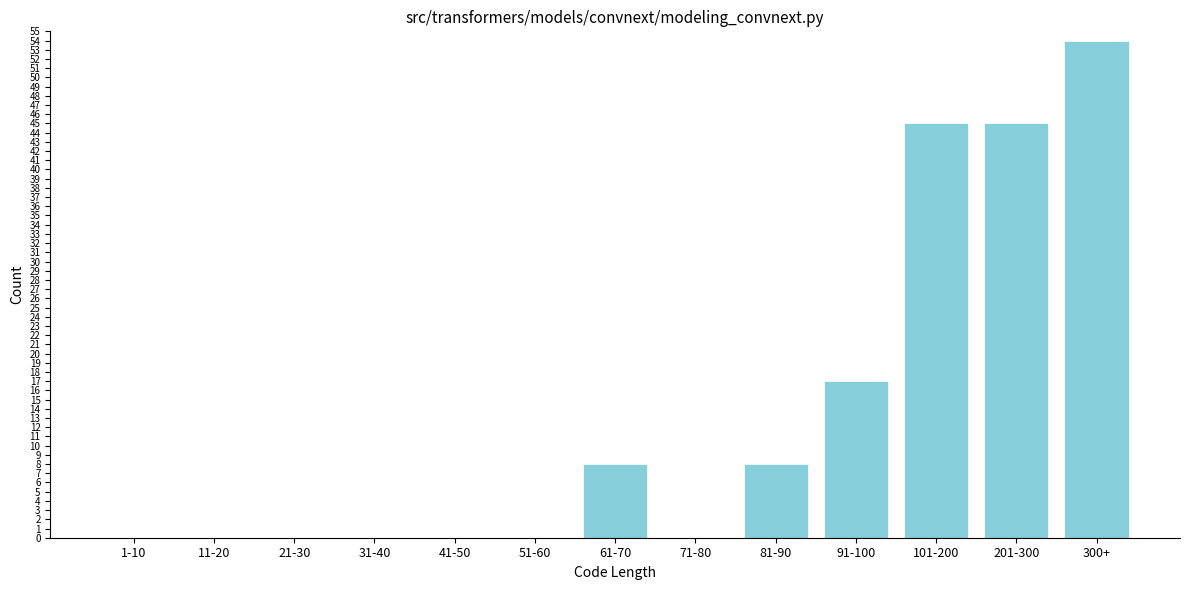

Reading left to right, list all the values displayed in this chart.

1-10=0	11-20=0	21-30=0	31-40=0	41-50=0	51-60=0	61-70=8	71-80=0	81-90=8	91-100=17	101-200=45	201-300=45	300+=54